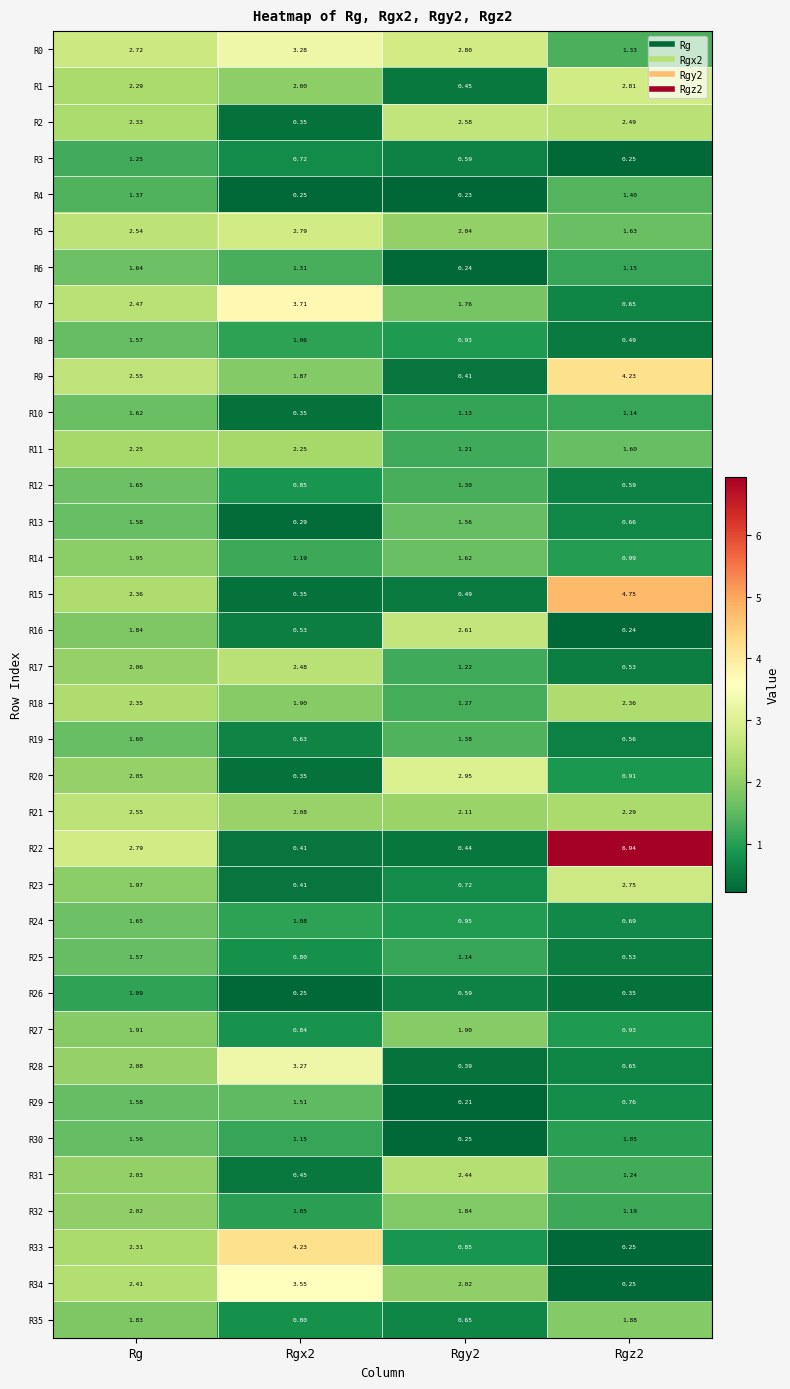

Is the value of R29 at Rgy2 greater than the value of R15 at Rgx2?

No